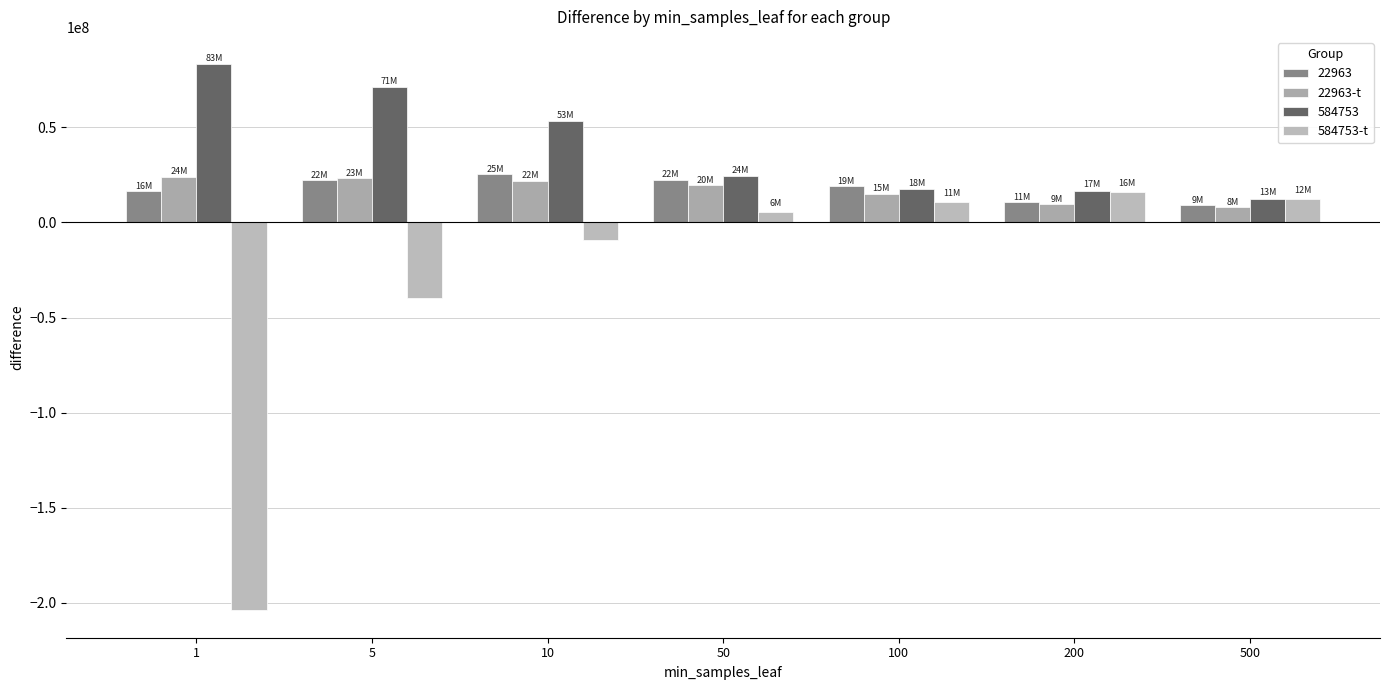

What is the greatest value displayed?

83221848.9